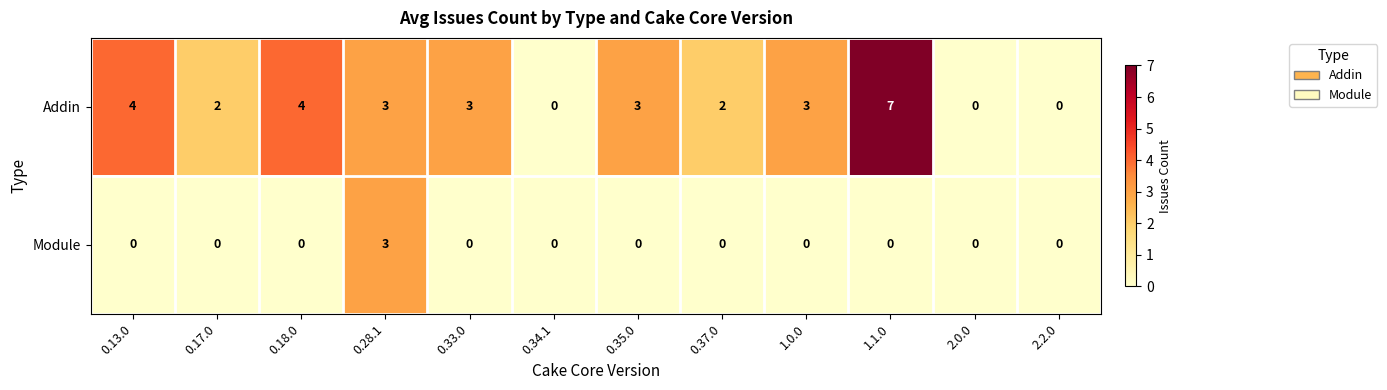

Count the number of data series in this chart.

2